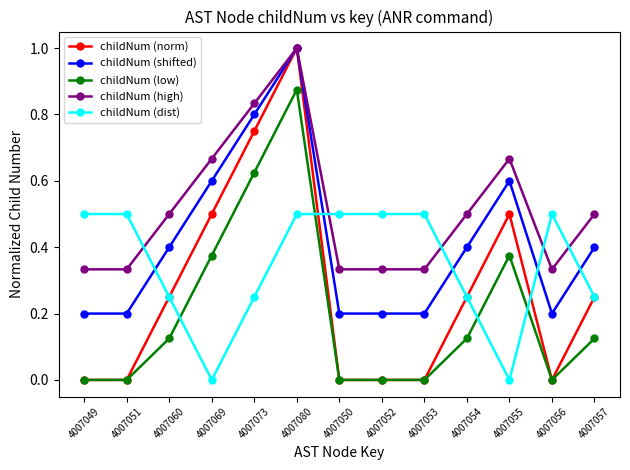

Where is the first local maximum for childNum (low)?

4007080